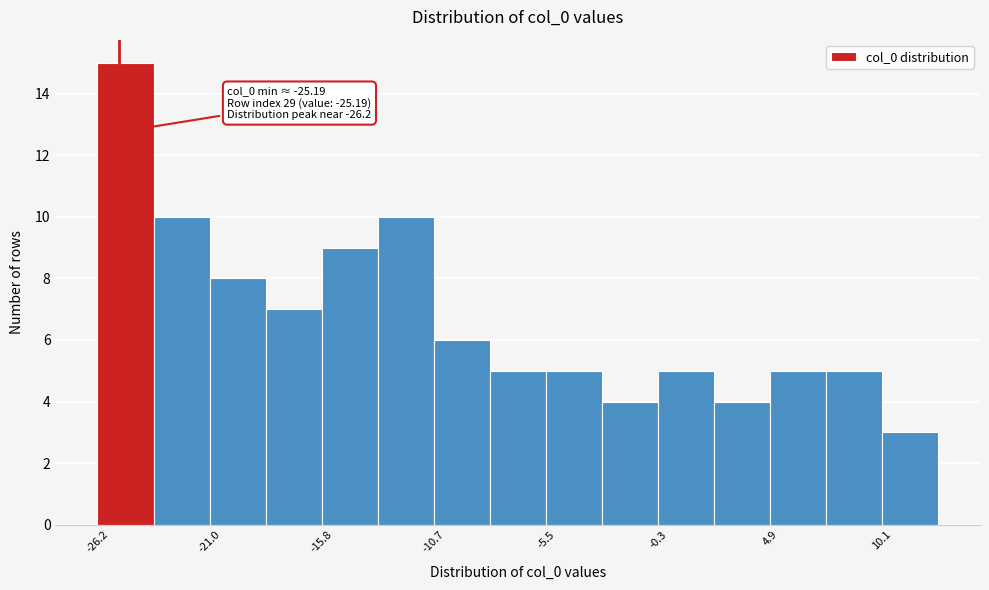

Read against the x-axis, roughly where is the centre of the tallest bar?

-25